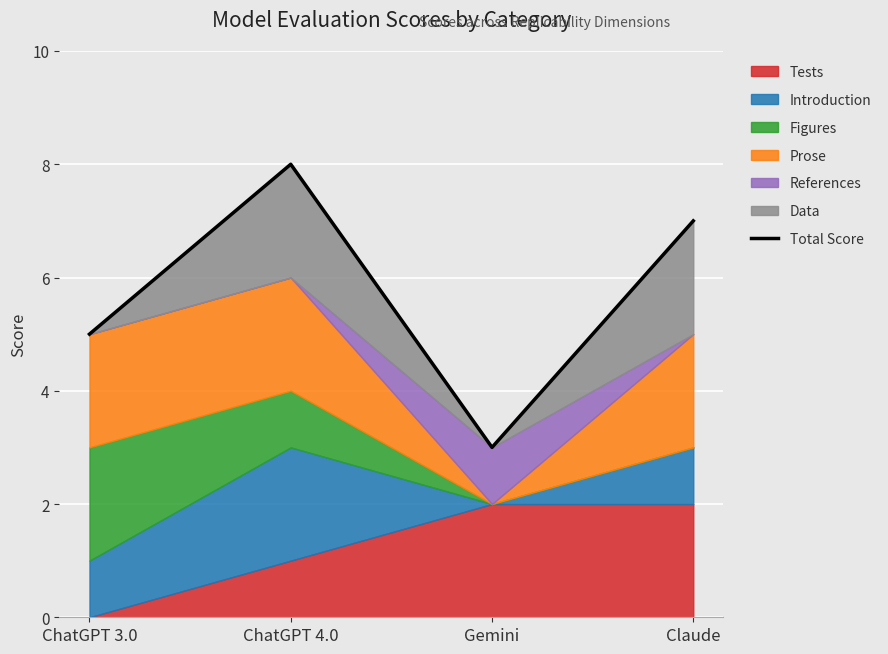

The value at Claude is 4. True or false?

False